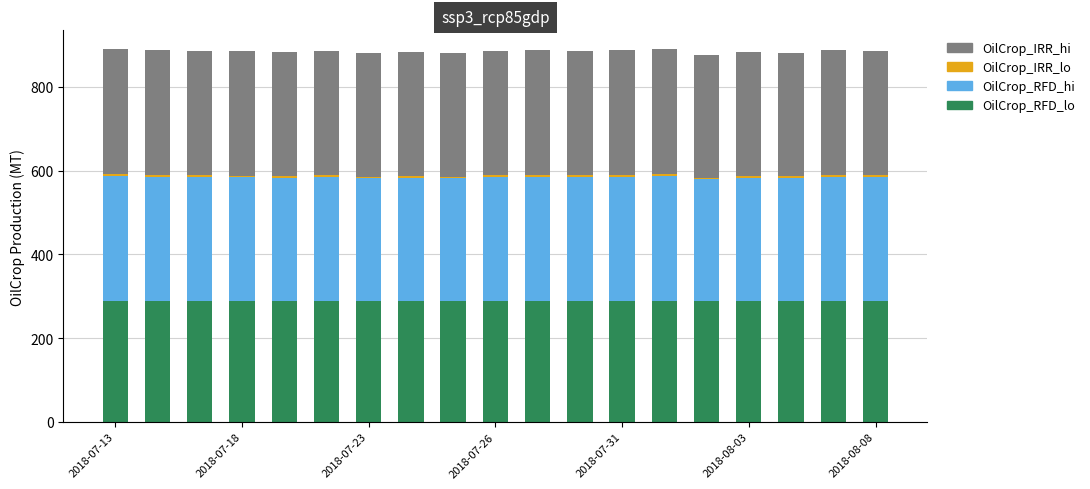

What is the maximum value for OilCrop_RFD_lo?

287.5